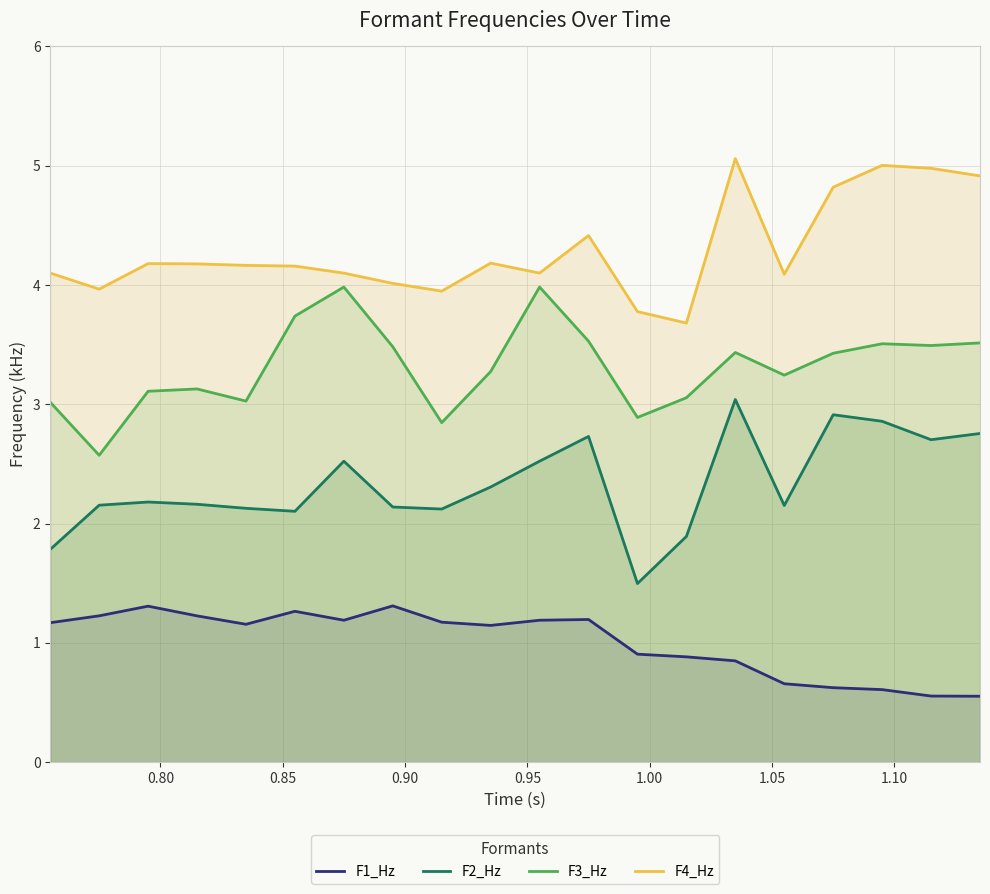

How many lines are shown in the chart?

4